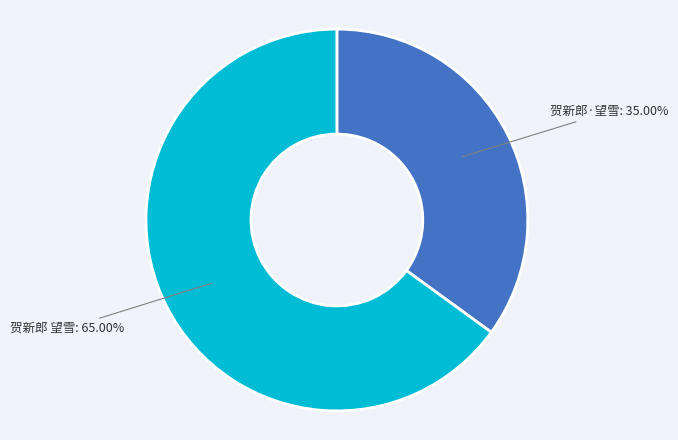

Is there any slice that represents more than half of the pie?

Yes